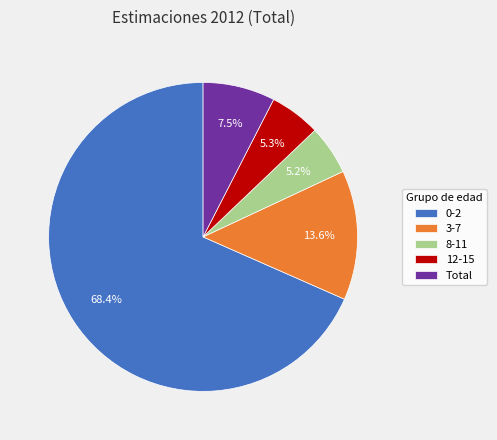

To the nearest percent, what is the combined percentage of Total and 8-11?

13%